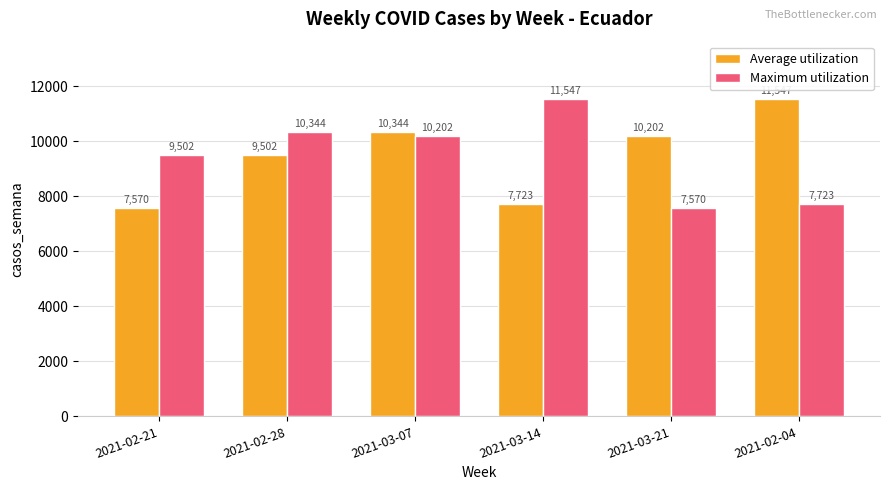

The value of Average utilization at 2021-03-21 is 10202. True or false?

True